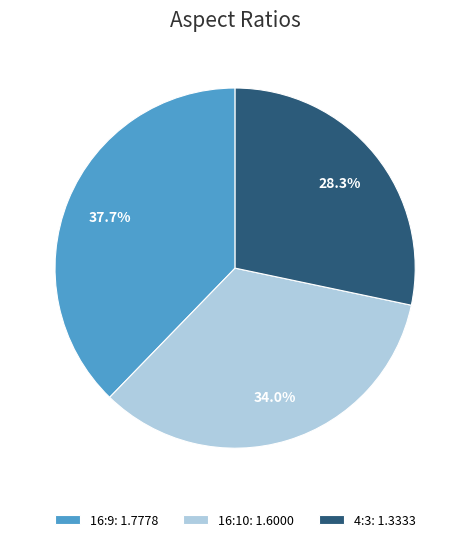

Combined, what portion of the pie is 4:3 and 16:9?

66.0%